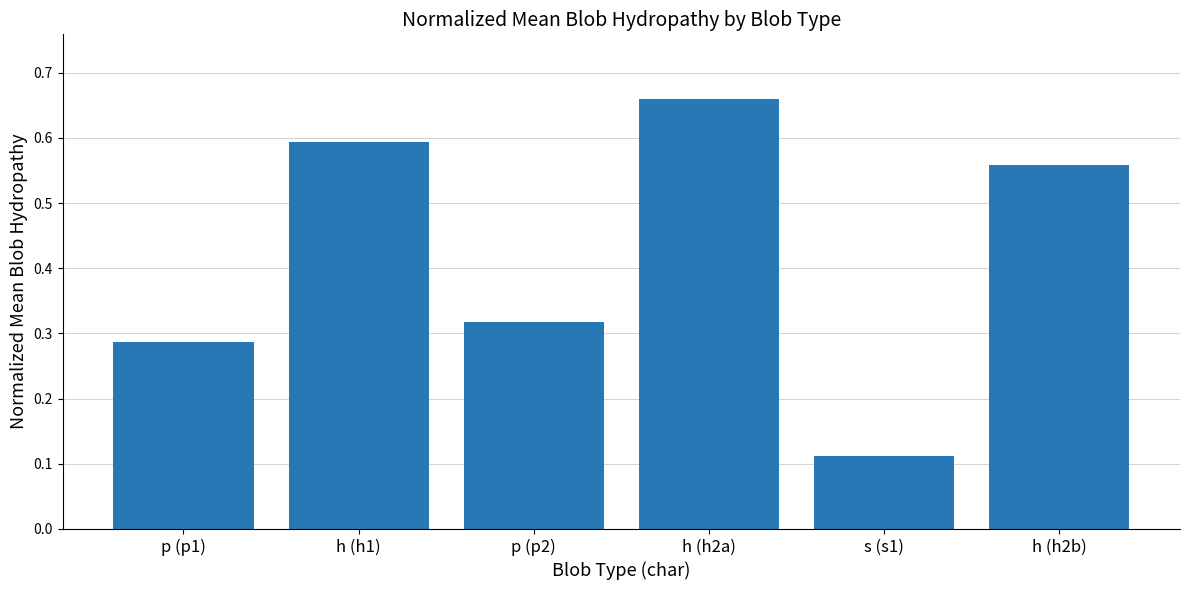

Which category has the highest value across all series?

h (h2a)